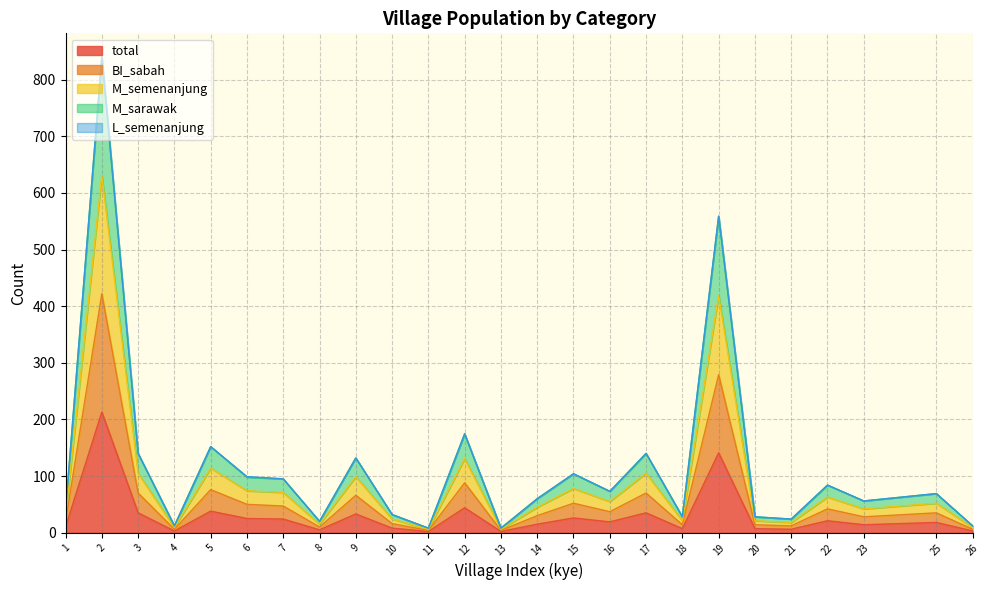

True or false: BI_sabah and M_semenanjung intersect in this chart.

False